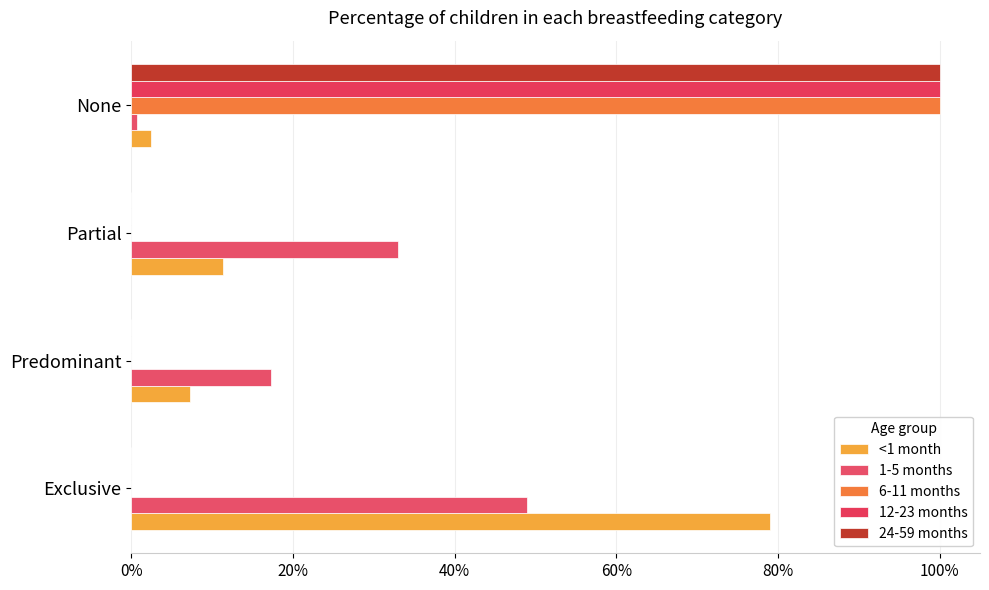

How many 6-11 months values are between 0 and 1?

4